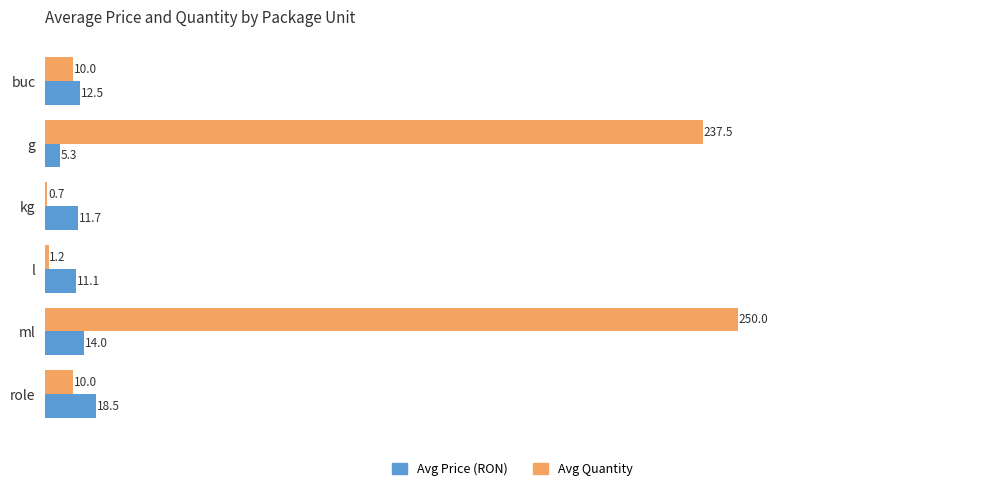

Is it true that Avg Price (RON) equals 11.7 at kg?

True